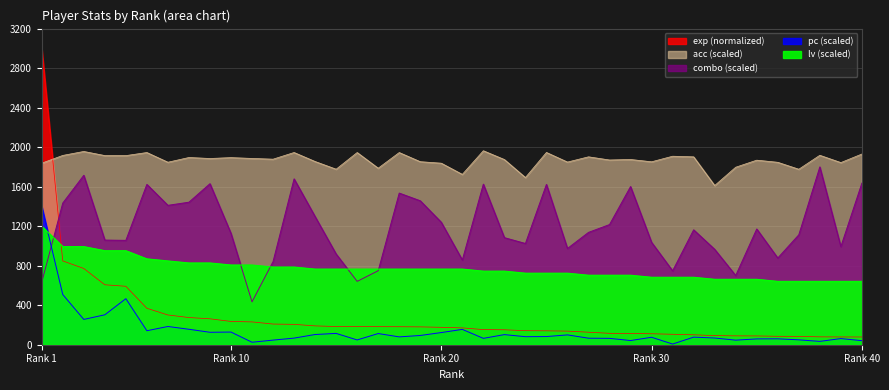

True or false: exp has more than 1 interior local peaks.

False